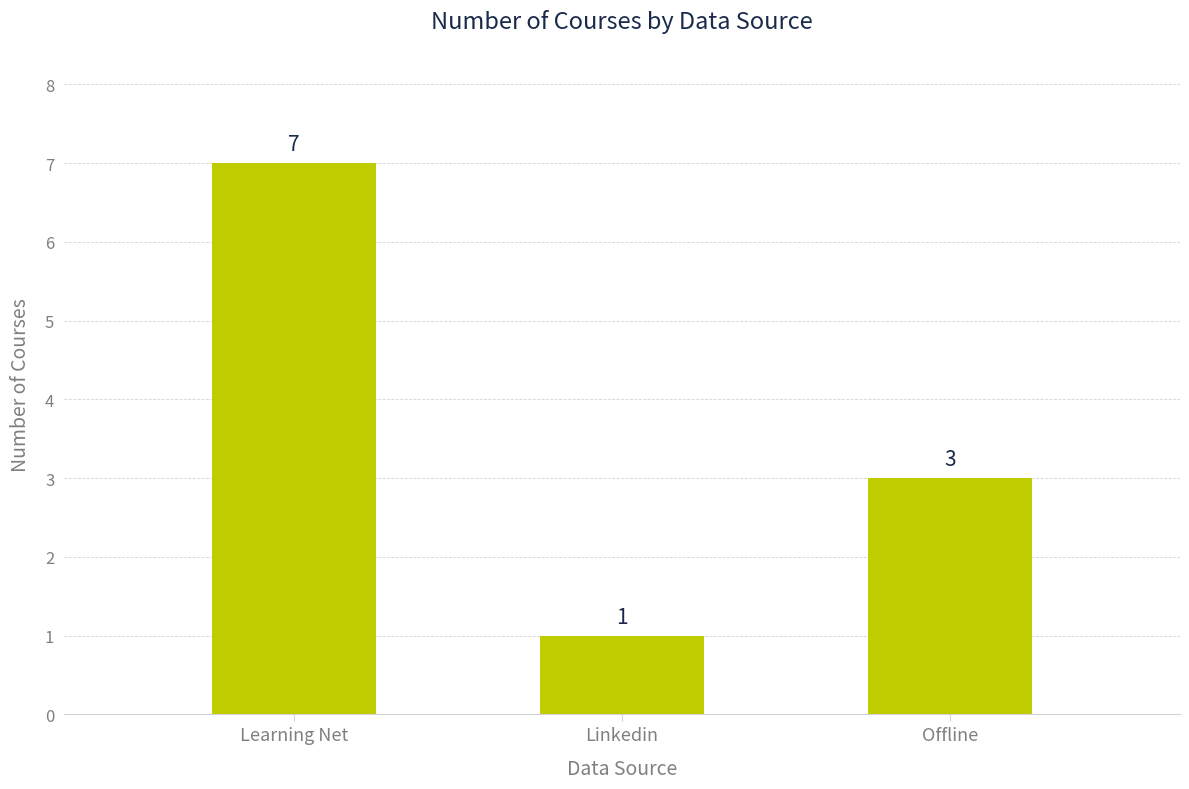

Between Linkedin and Learning Net, which is larger?

Learning Net